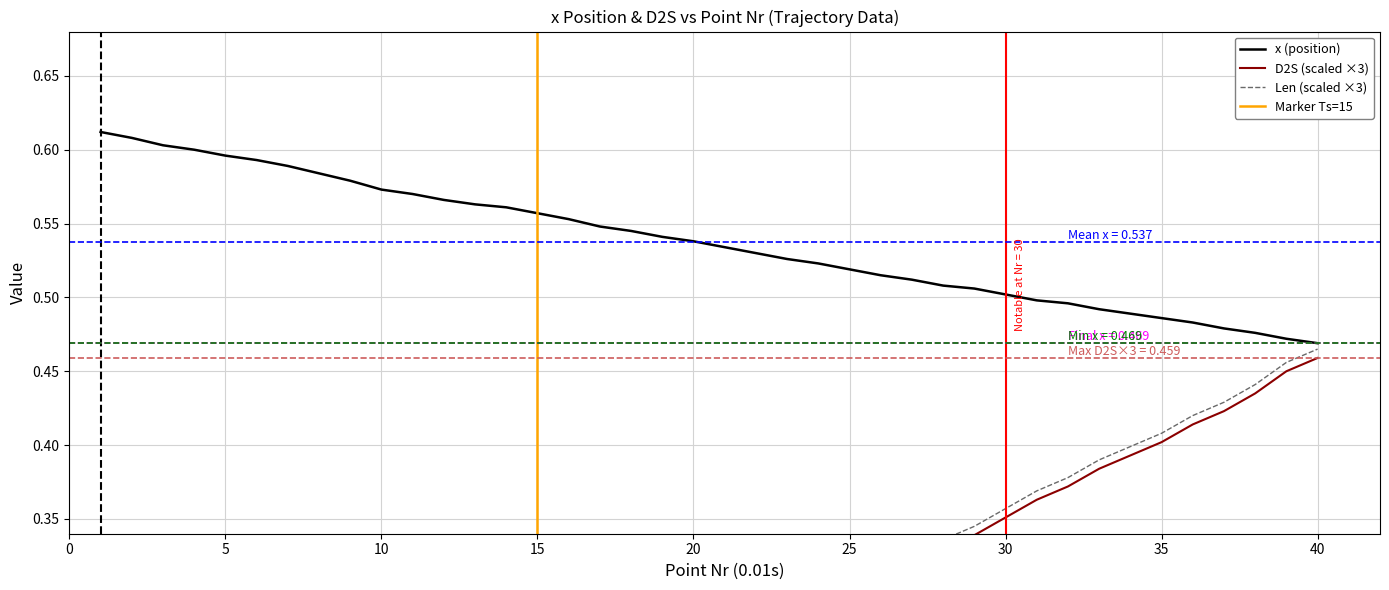

Which has a higher value, 9 or 2?

2